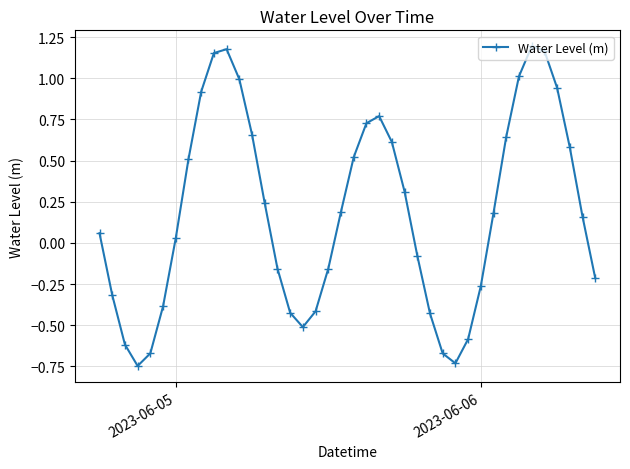

True or false: the data has more than 1 interior local peaks.

True